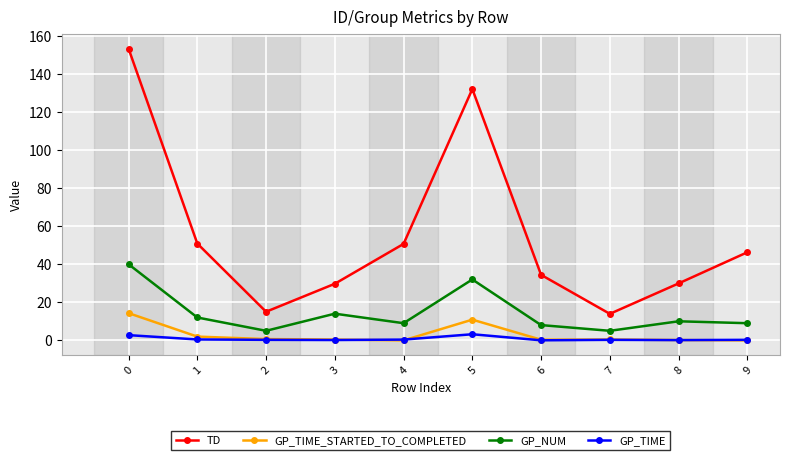

True or false: GP_TIME_STARTED_TO_COMPLETED has more than 0 interior local peaks.

True